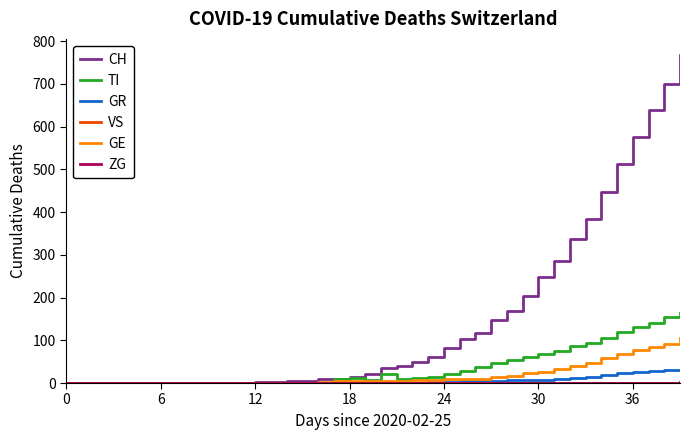

Which series has the largest total across all categories?

CH